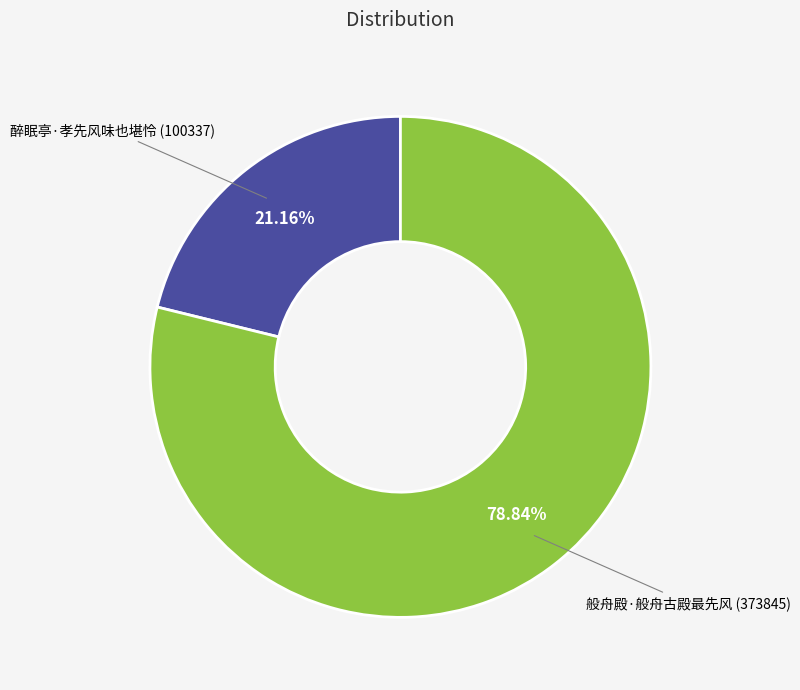

Does 醉眠亭·孝先风味也堪怜 account for over 50% of the chart?

No